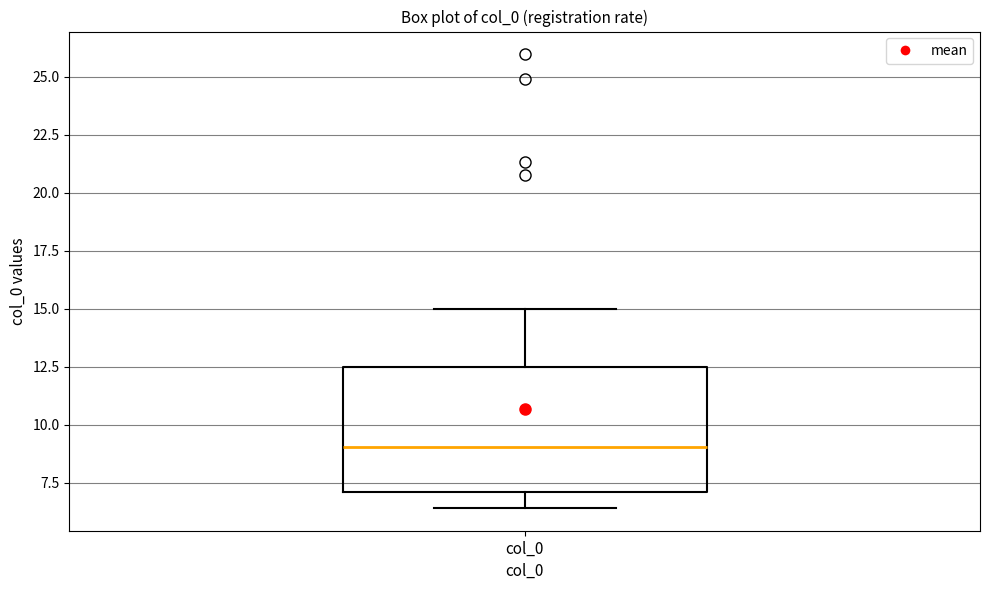

Transcribe this box plot: give where the median line is, the range the box spans, and where the two whiskers end, as read against the y-axis. The values are not printed on the chart, so give them approximately, as read against the axis.

median 9.0, box 7.0 to 12.5, whiskers 6.5 to 15.0